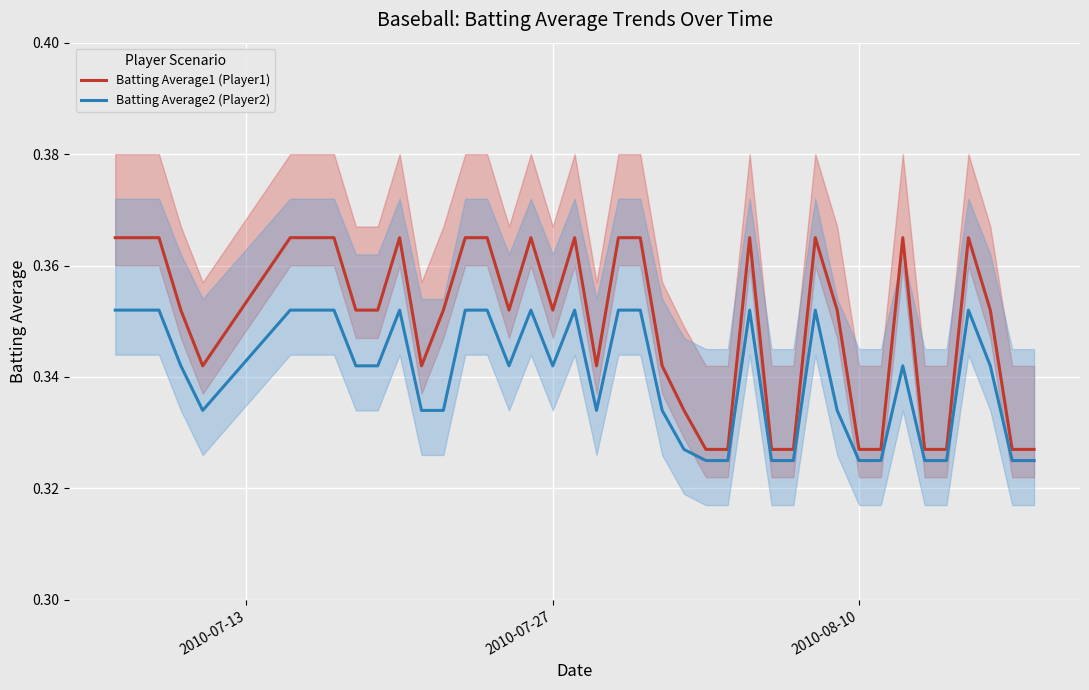

The Batting Average1 (Player1) series shows 0.1 at 2010-08-10. True or false?

False